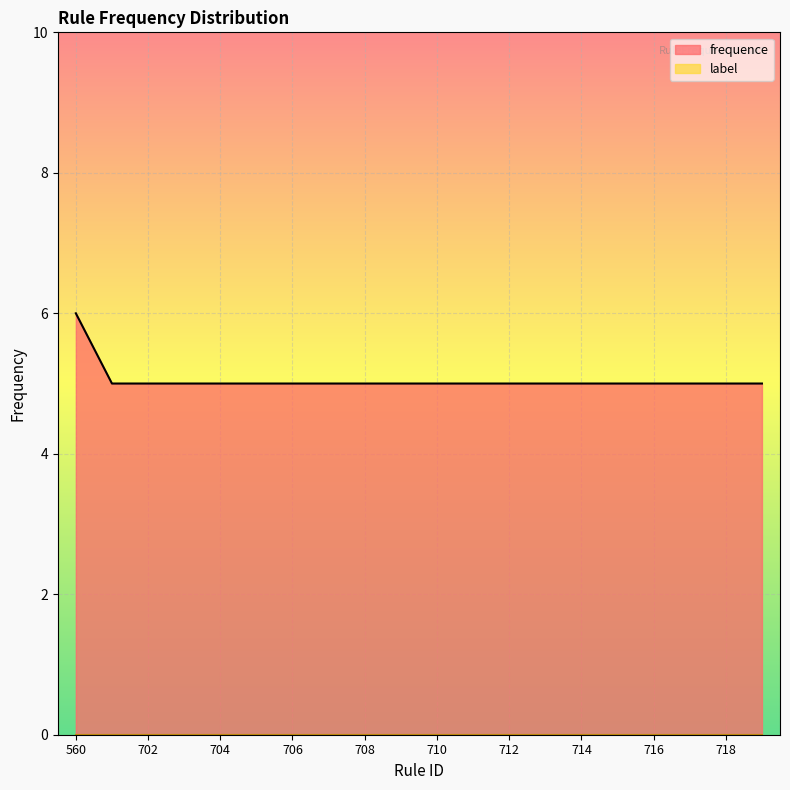

What is the maximum value shown in the chart?

6